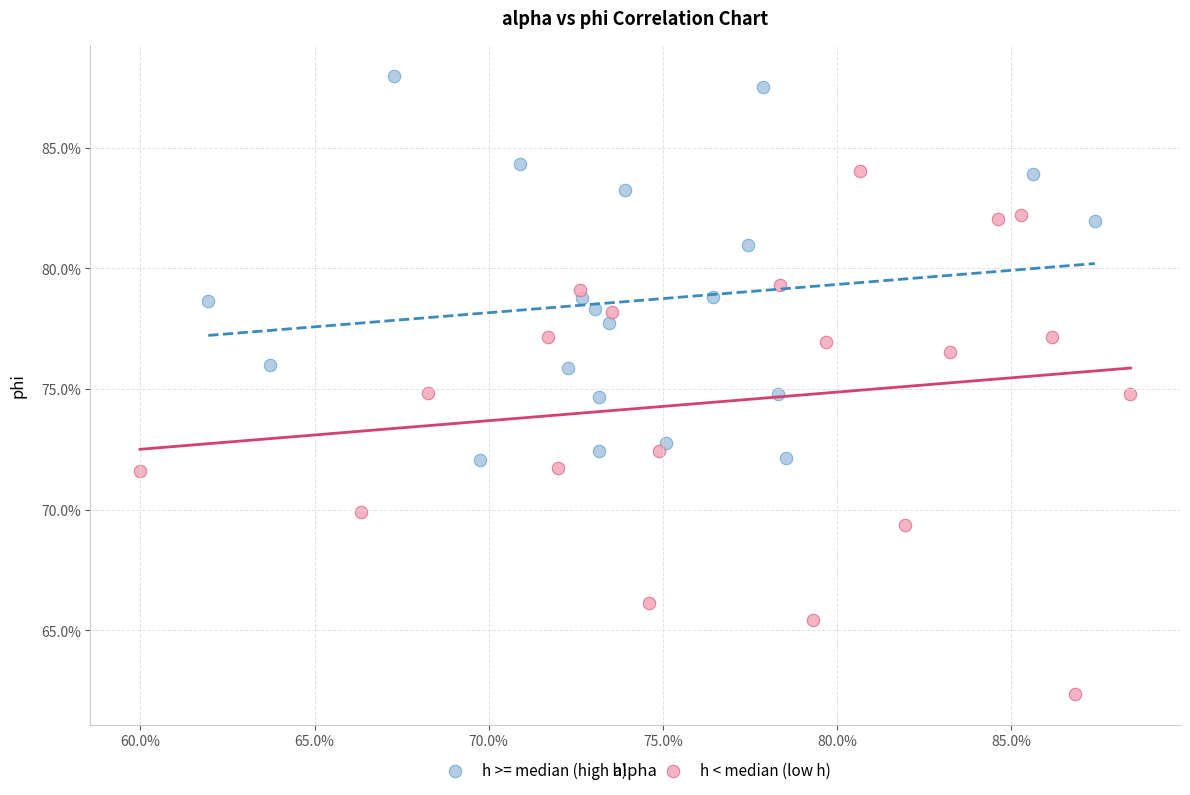

What are all the series names shown in the legend?

h >= median (high h), h < median (low h)